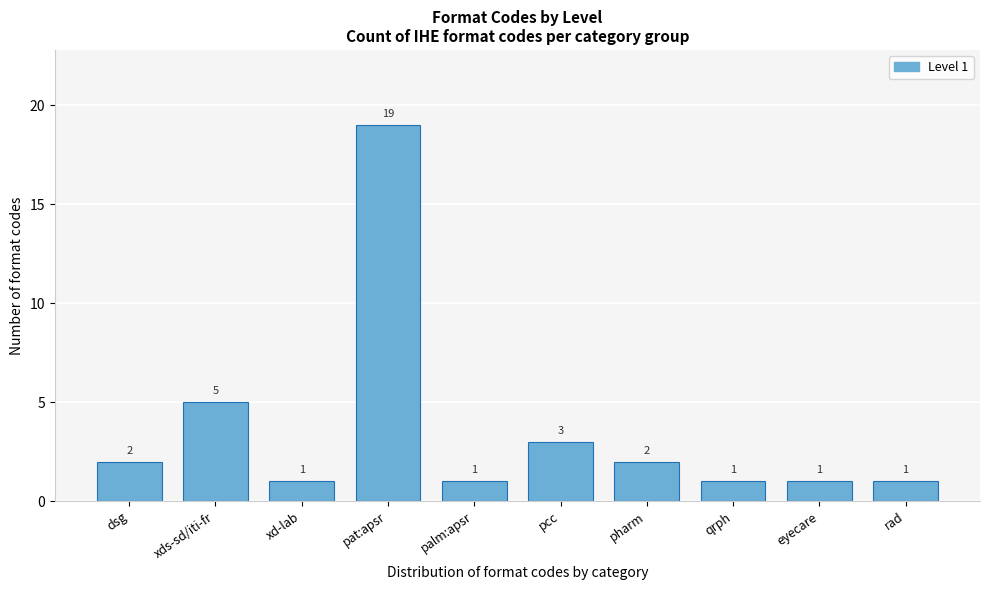

Reading left to right, list all the values displayed in this chart.

dsg=2	xds-sd/iti-fr=5	xd-lab=1	pat:apsr=19	palm:apsr=1	pcc=3	pharm=2	qrph=1	eyecare=1	rad=1